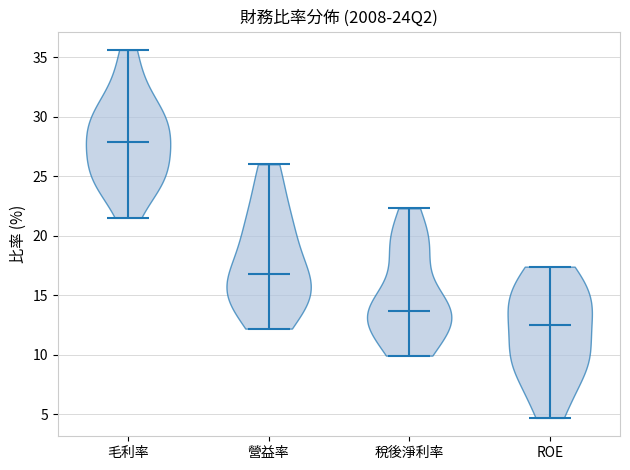

Reading left to right, read every violin against the y-axis: where its median line is, and the lowest and highest points it reaches. The values are not printed on the chart, so give them approximately, as read against the axis.

毛利率: median line 28.0, lowest point 21.5, highest point 35.5
營益率: median line 17.0, lowest point 12.0, highest point 26.0
稅後淨利率: median line 13.5, lowest point 10.0, highest point 22.5
ROE: median line 12.5, lowest point 4.5, highest point 17.5